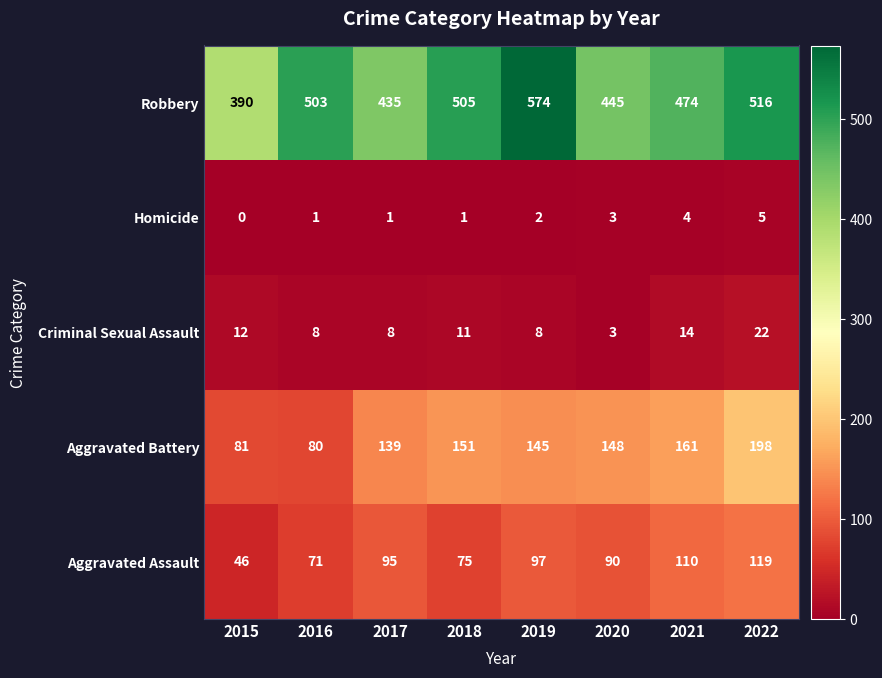

What is the difference between the maximum and second lowest values in the Aggravated Battery series?

117